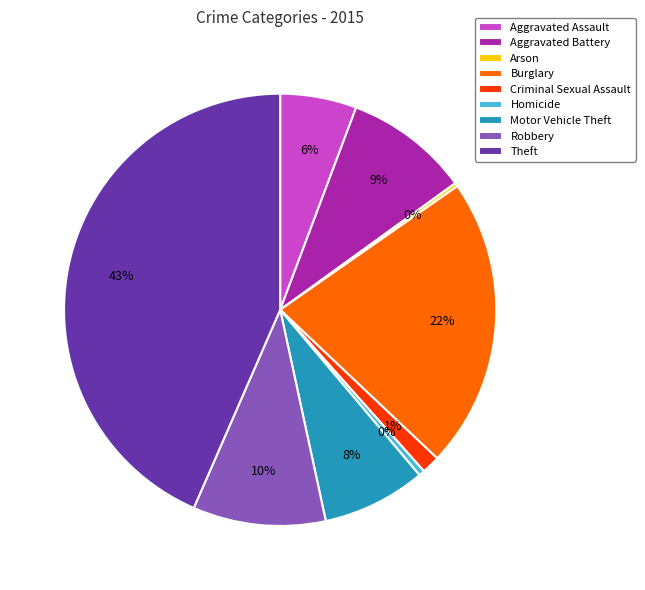

To the nearest percent, what percentage of the pie is Motor Vehicle Theft?

8%